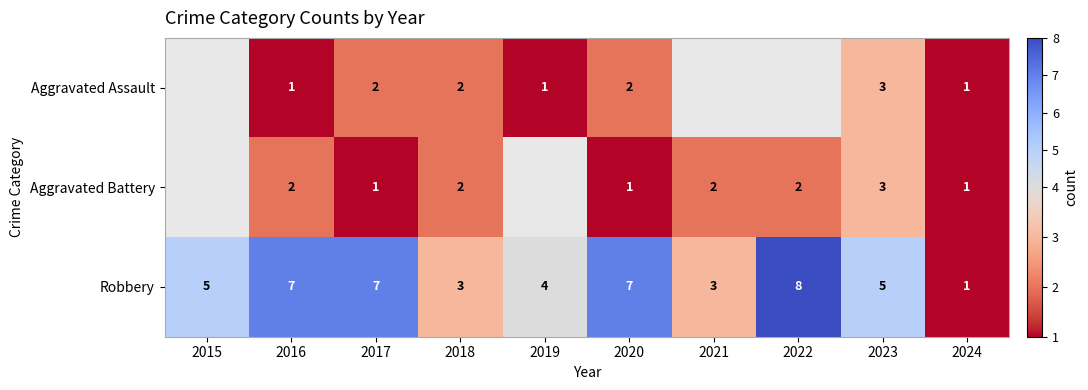

Where is Robbery nearest to the value 4?

2019